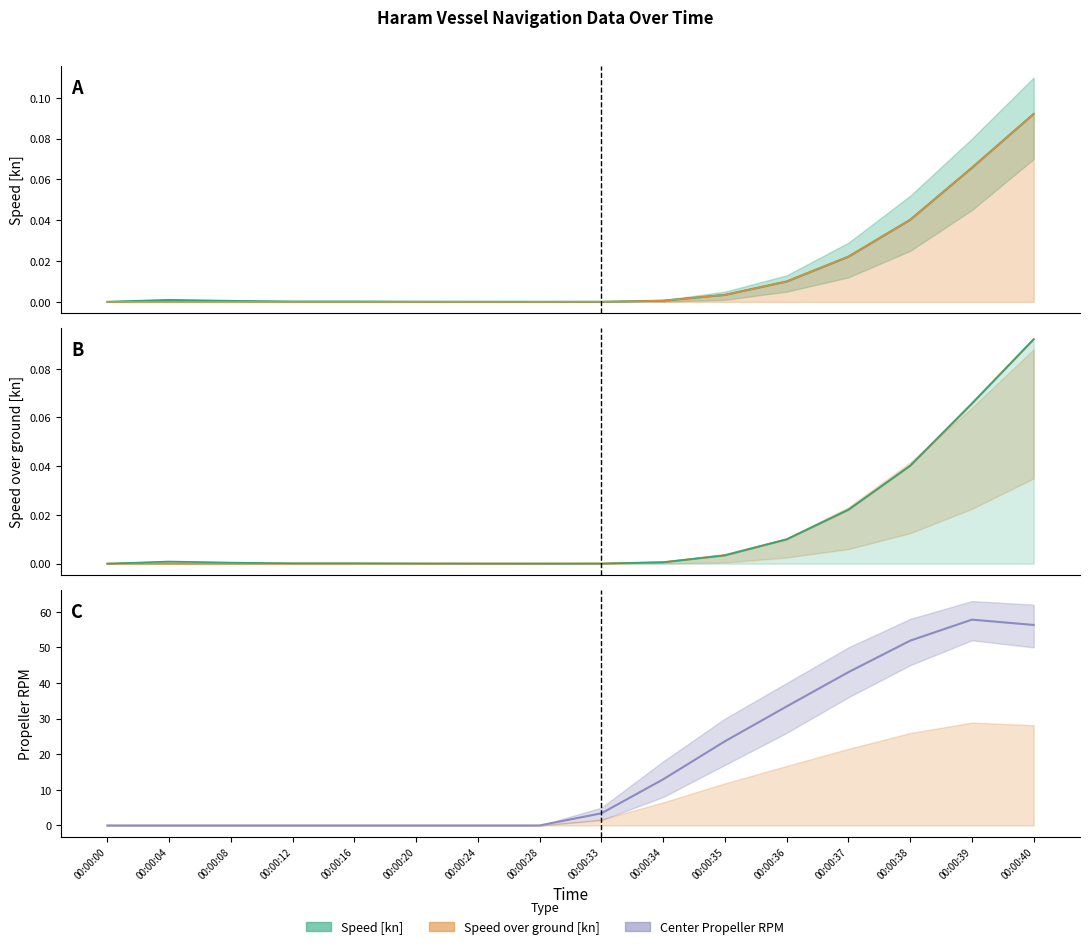

Where is Speed [kn] nearest to the value 0?

00:00:00